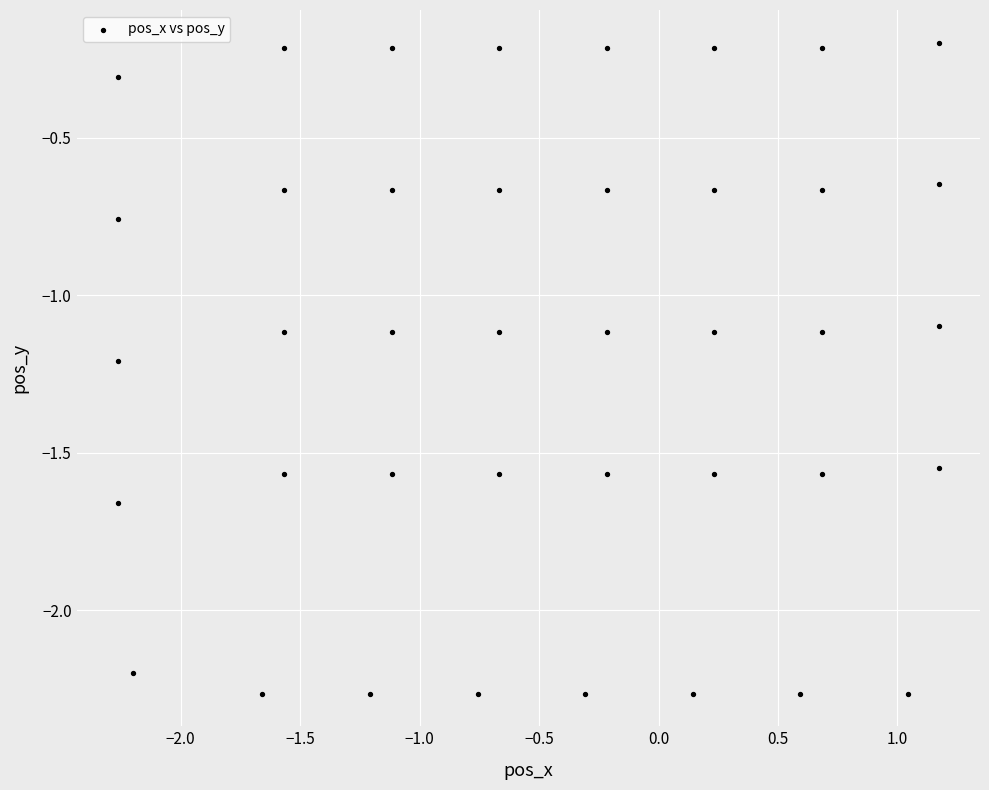

What is the range of X values (max minus min)?

3.4